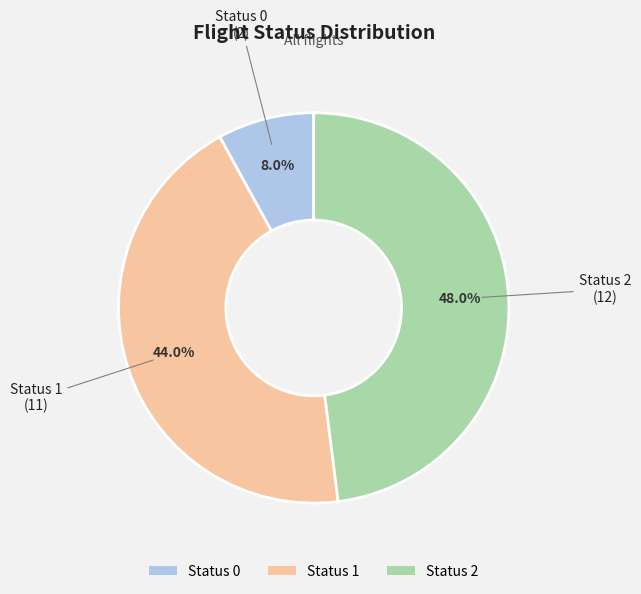

Rank the categories by value from lowest to highest.

Status 0, Status 1, Status 2